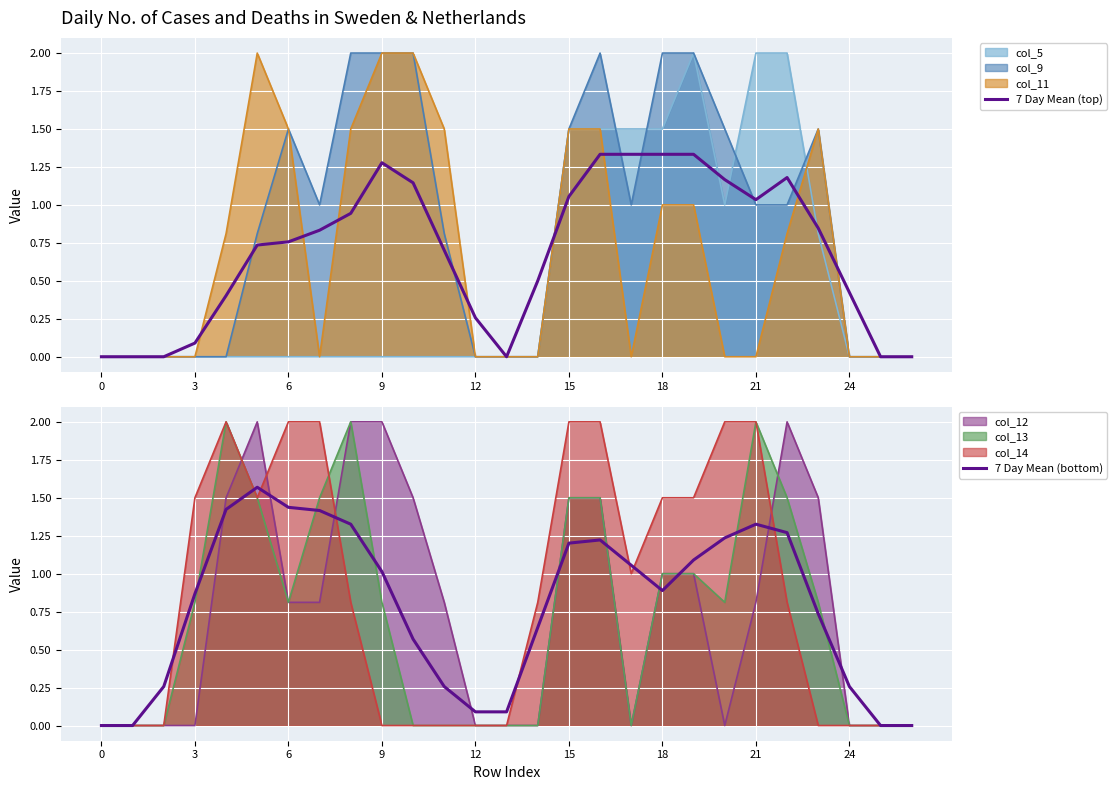

The value of 7 Day Mean (top) at 6 is 0.5. True or false?

False